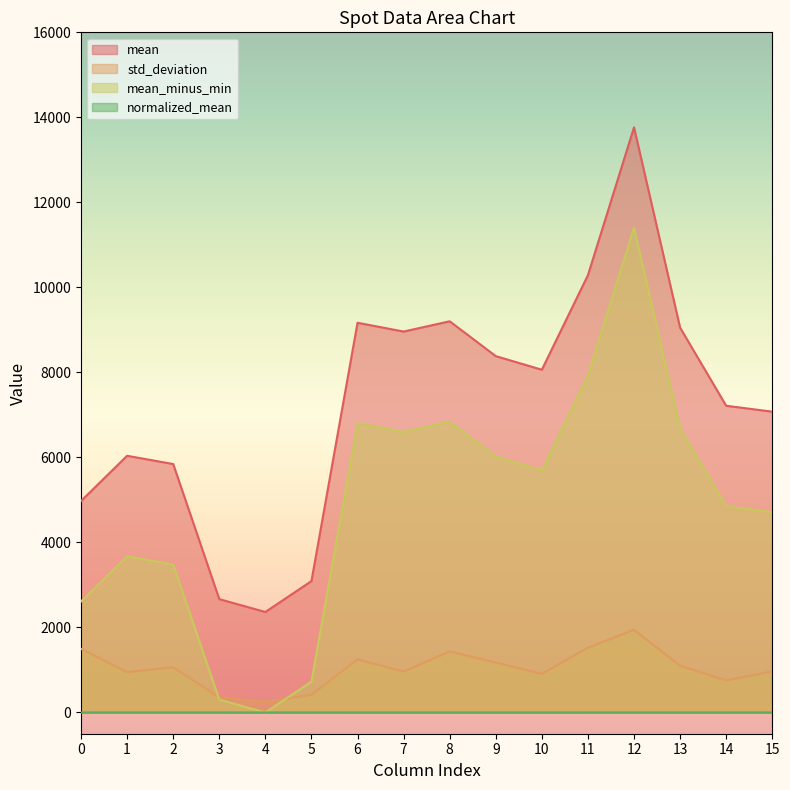

How many lines are shown in the chart?

4